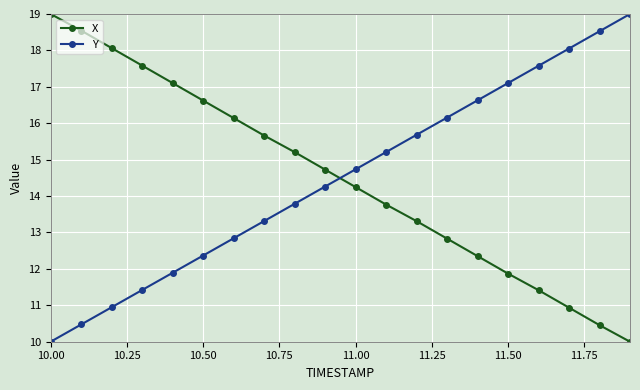

What is the value of the Y point at the 5th from the left?

11.9